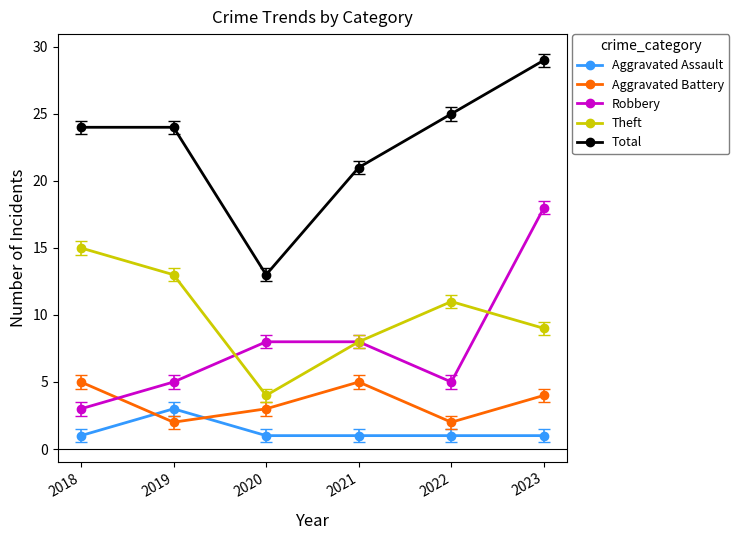

Reading left to right, list all the values displayed in this chart.

Aggravated Assault: 1	3	1	1	1	1
Aggravated Battery: 5	2	3	5	2	4
Robbery: 3	5	8	8	5	18
Theft: 15	13	4	8	11	9
Total: 24	24	13	21	25	29